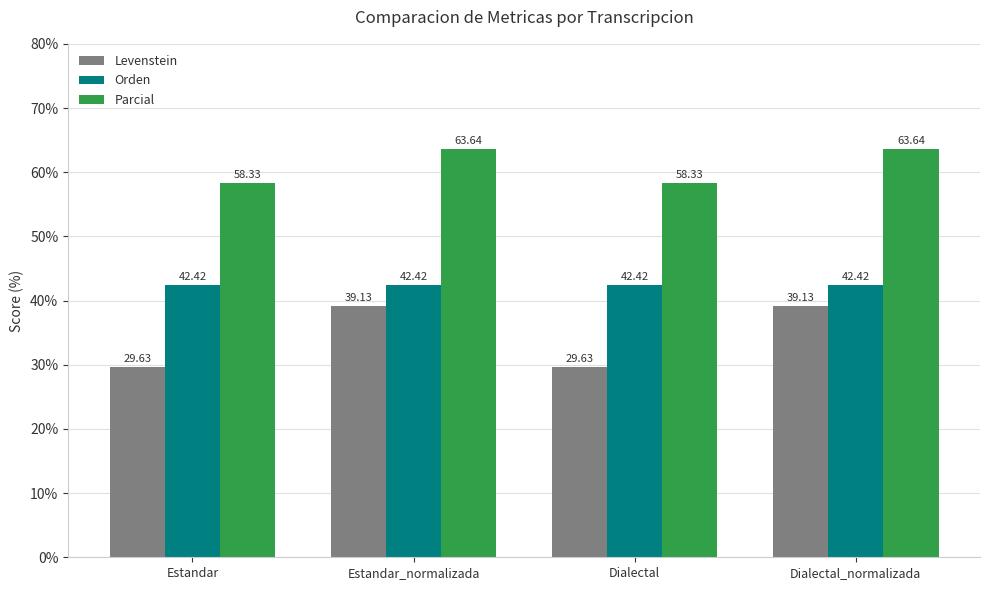

At how many categories does at least one series exceed 58?

4